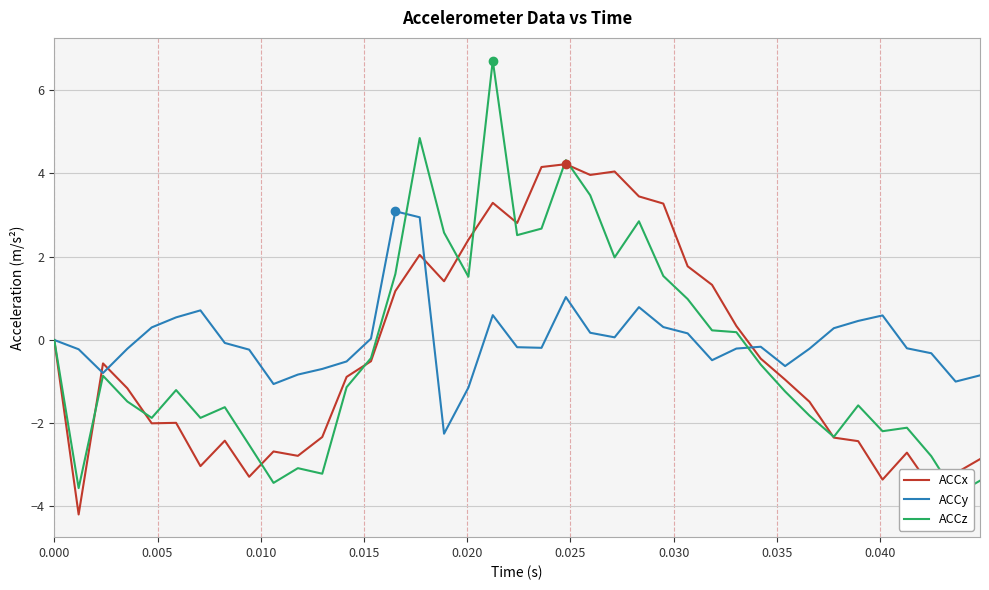

What is the maximum value for ACCy?

3.1